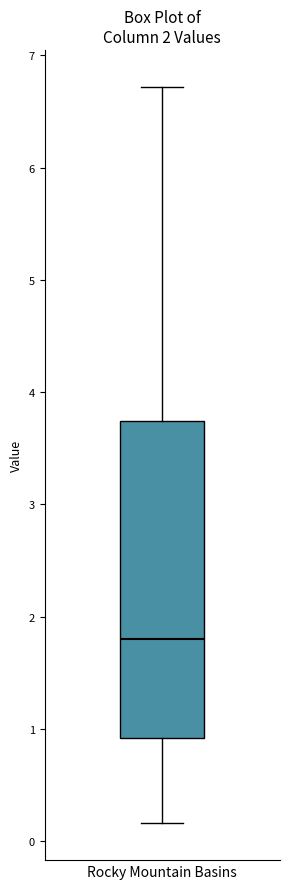

Where is the lower edge of the box for Rocky Mountain Basins on the y-axis? The values are not printed on the chart, so give them approximately, as read against the axis.

0.9